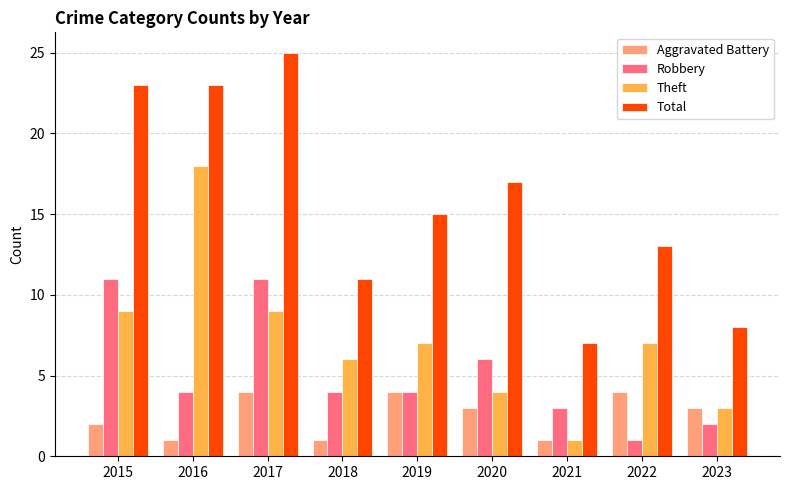

How many groups of bars are there?

9